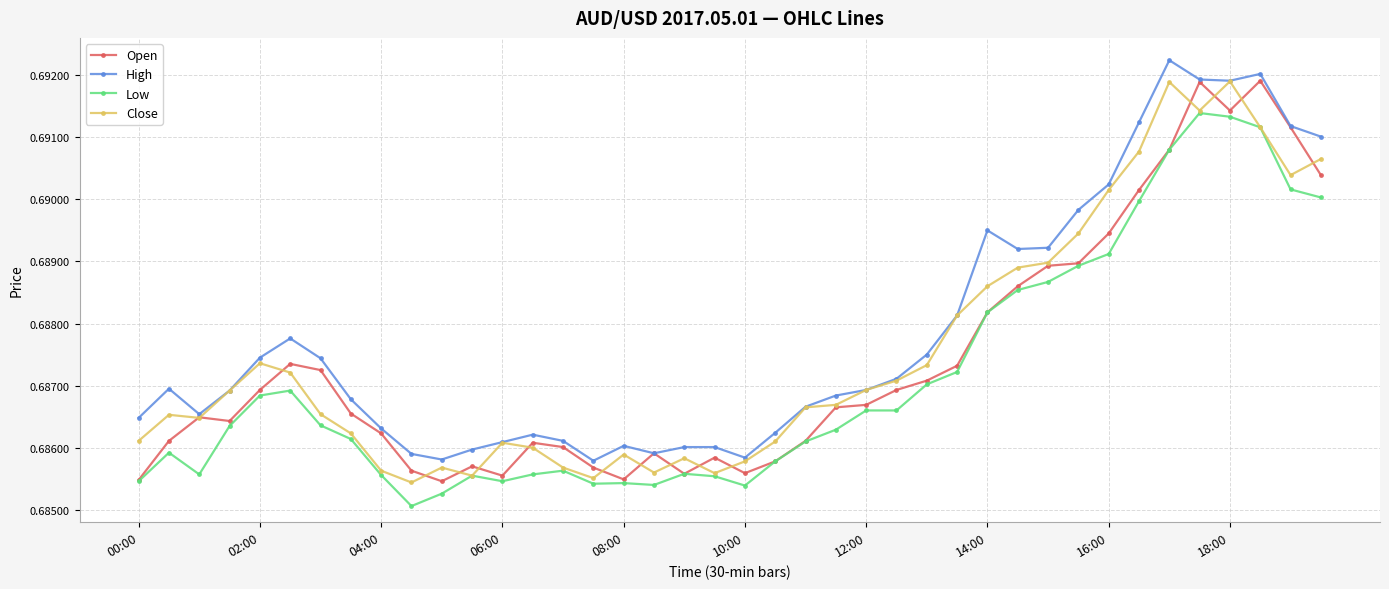

True or false: Low and High cross at least once.

False